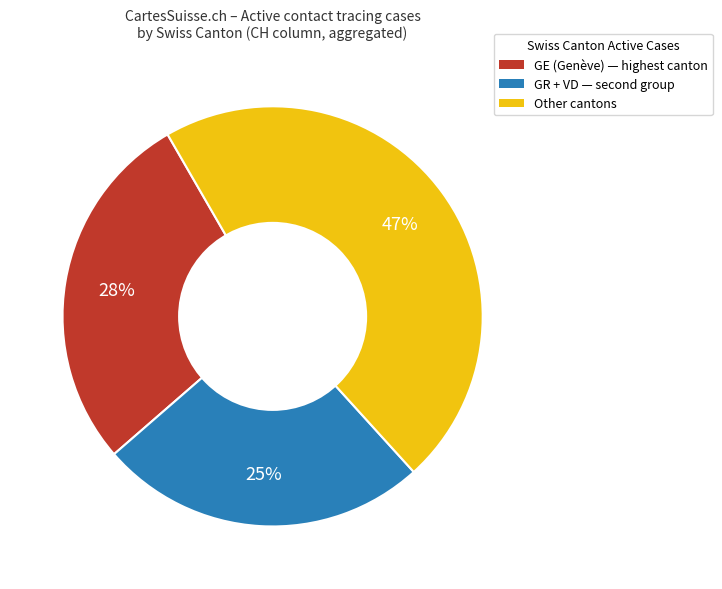

Is there a majority slice in this chart?

No